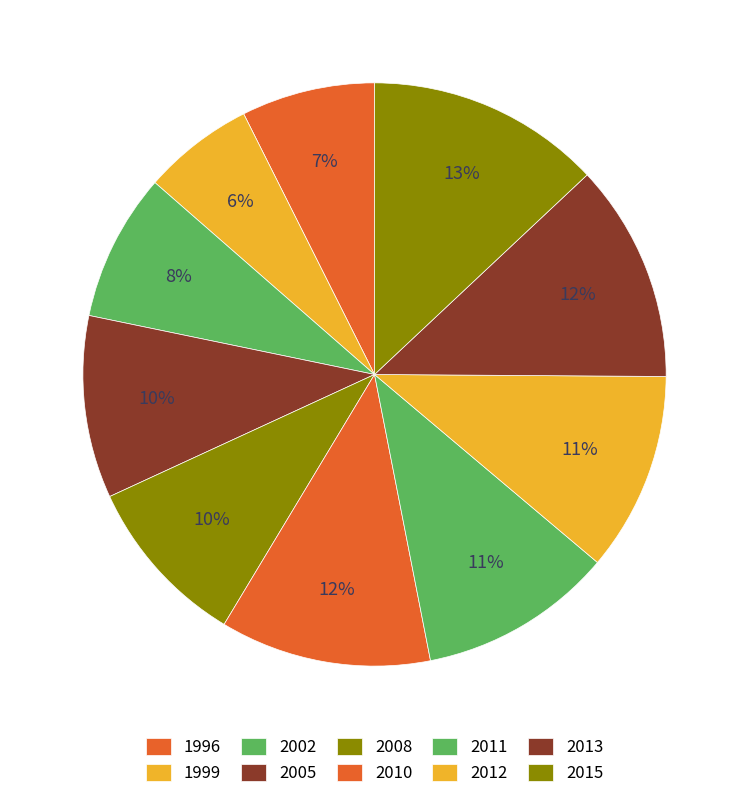

How many slices are in this pie chart?

10